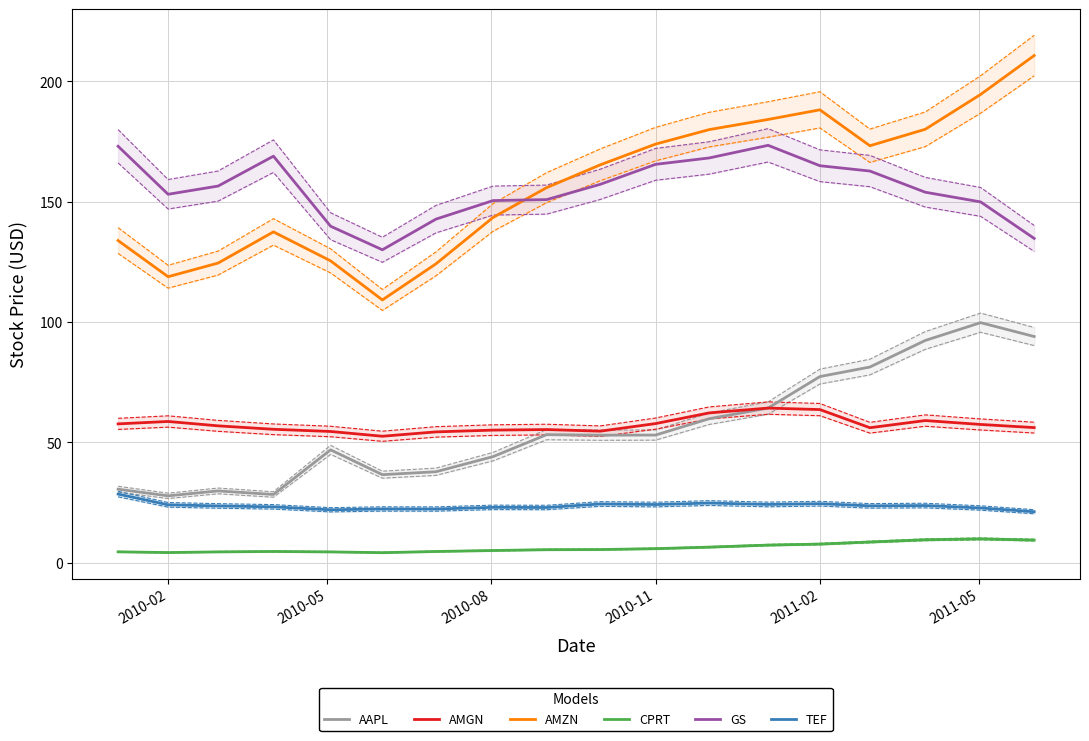

Rank the series by their maximum value, from highest to lowest.

AMZN, GS, AAPL, AMGN, TEF, CPRT